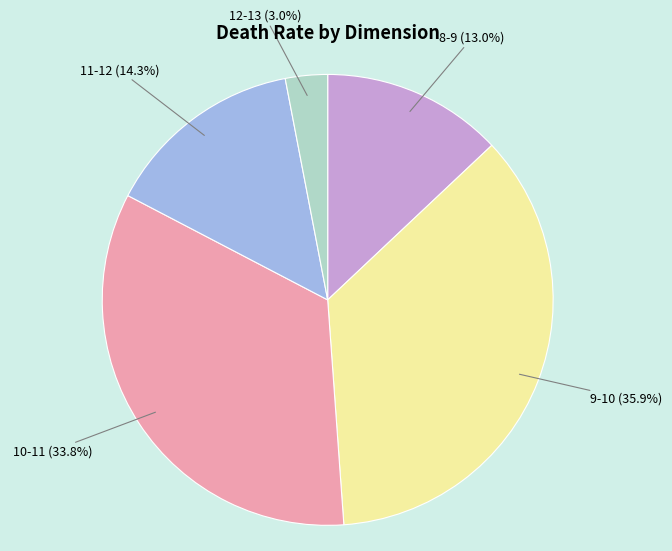

To the nearest percent, what is the average slice percentage?

20%